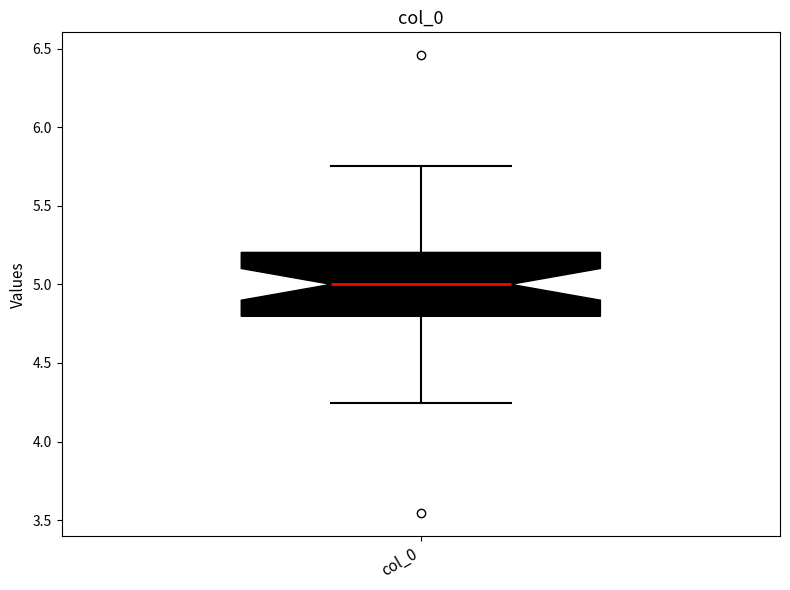

Read this box plot against the y-axis: the position of the median line, the range covered by the box, and the ends of both whiskers. The values are not printed on the chart, so give them approximately, as read against the axis.

median 5.00, box 4.80 to 5.20, whiskers 4.25 to 5.75